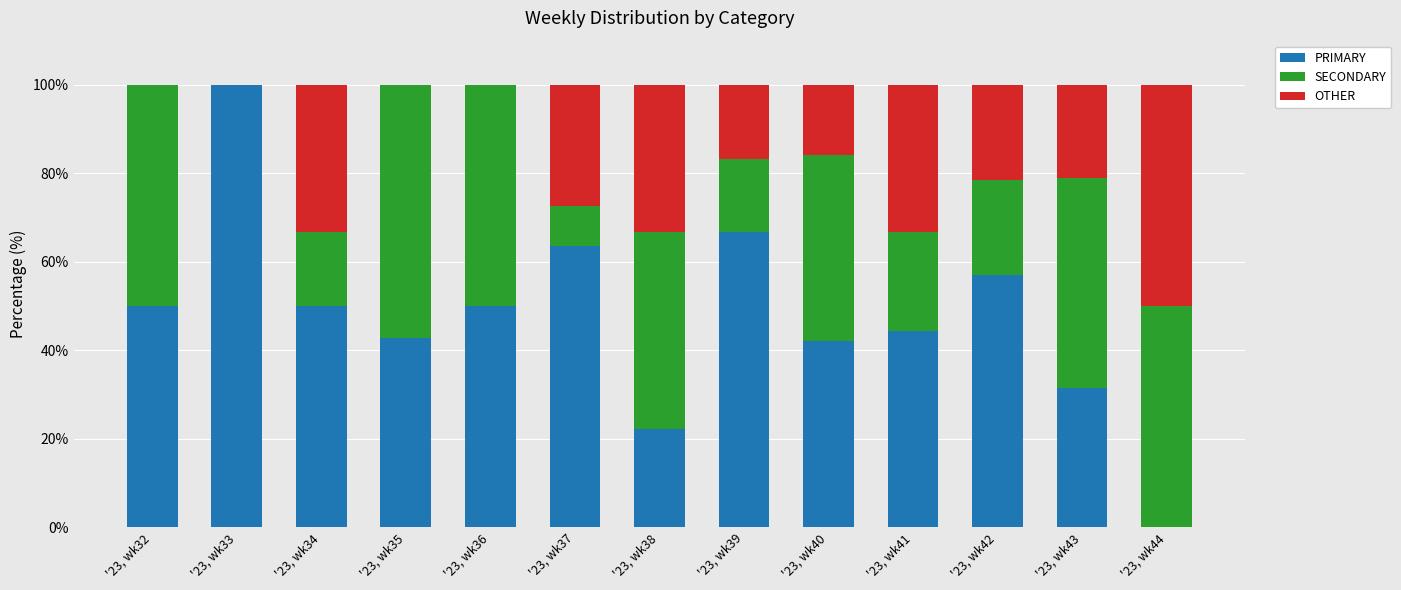

True or false: PRIMARY has a value of 170.9 at '23, wk33.

False